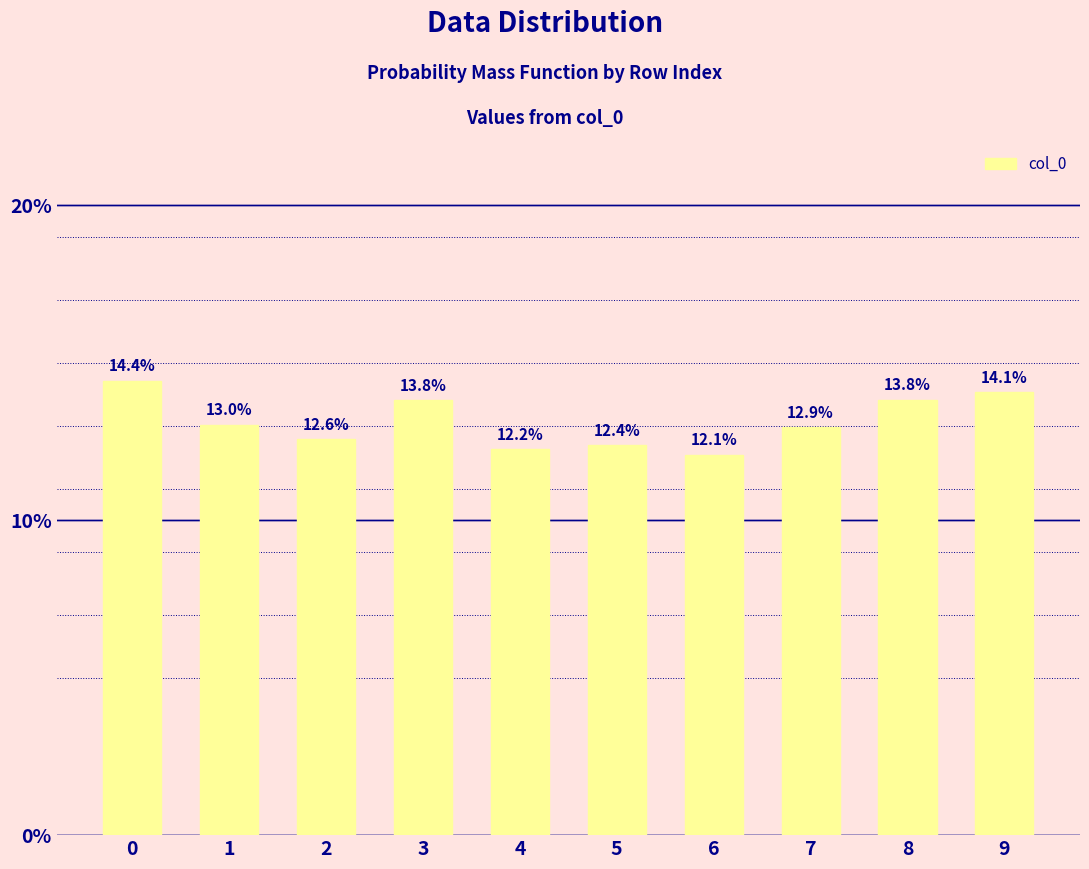

Reading left to right, list all the values displayed in this chart.

0.1	0.1	0.1	0.1	0.1	0.1	0.1	0.1	0.1	0.1